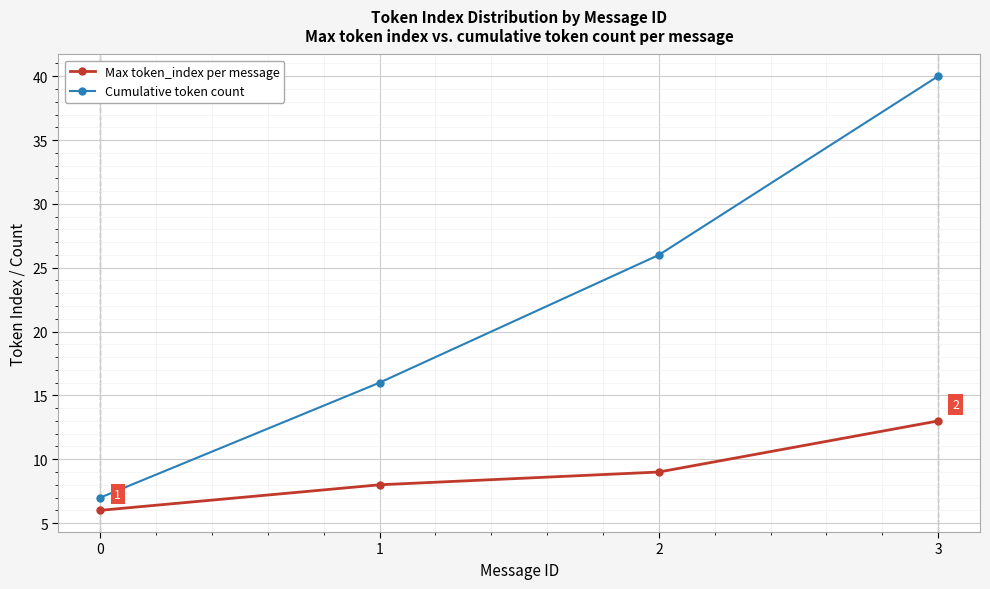

What is the difference between the highest and lowest values at 2?

17